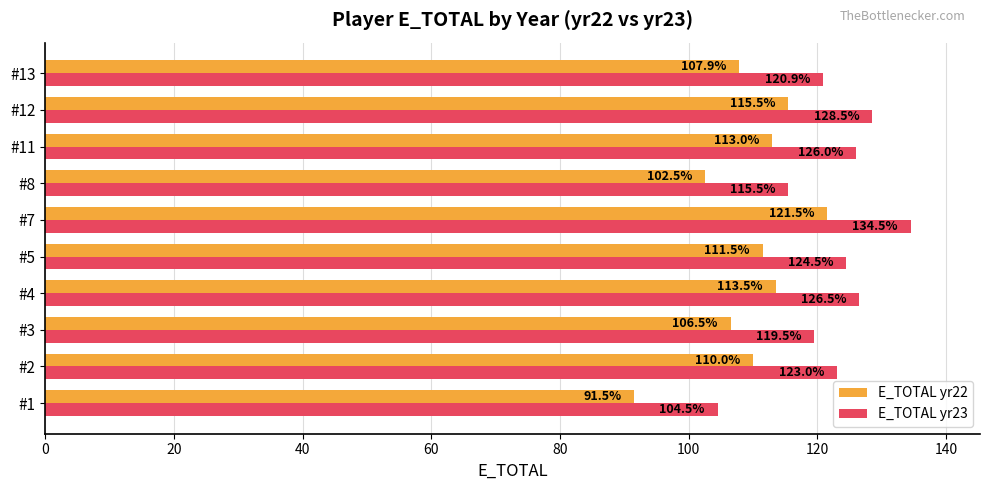

At which category is the sum across all series the highest?

#7